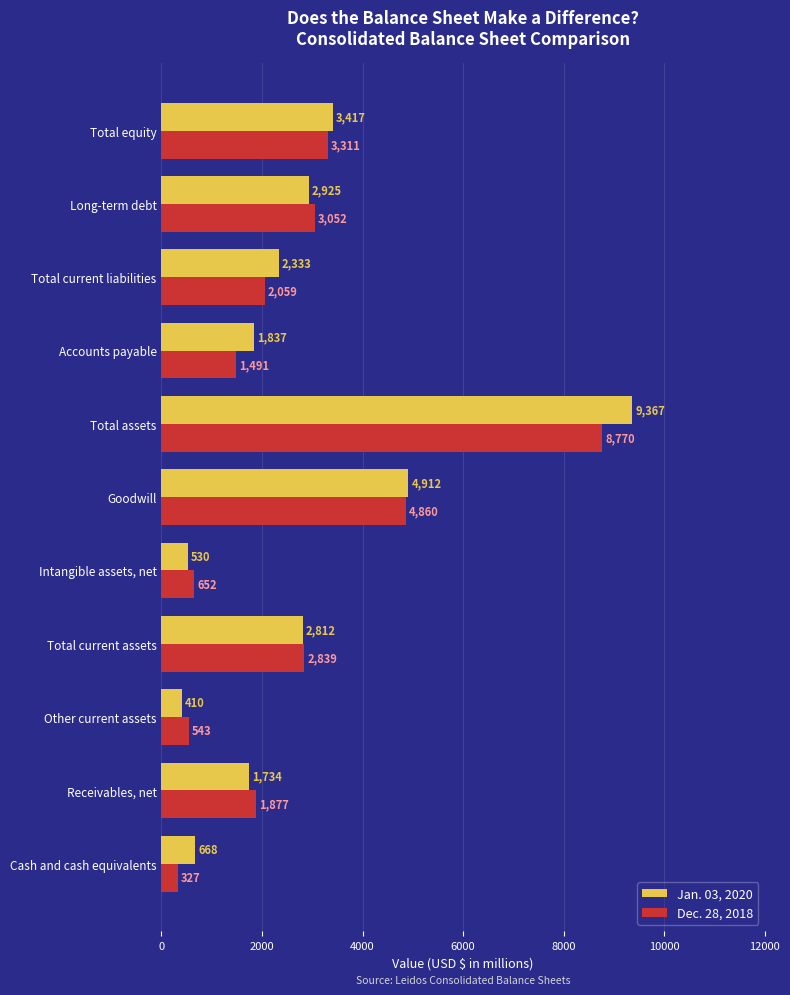

What is the highest value of the Jan. 03, 2020 series?

9367